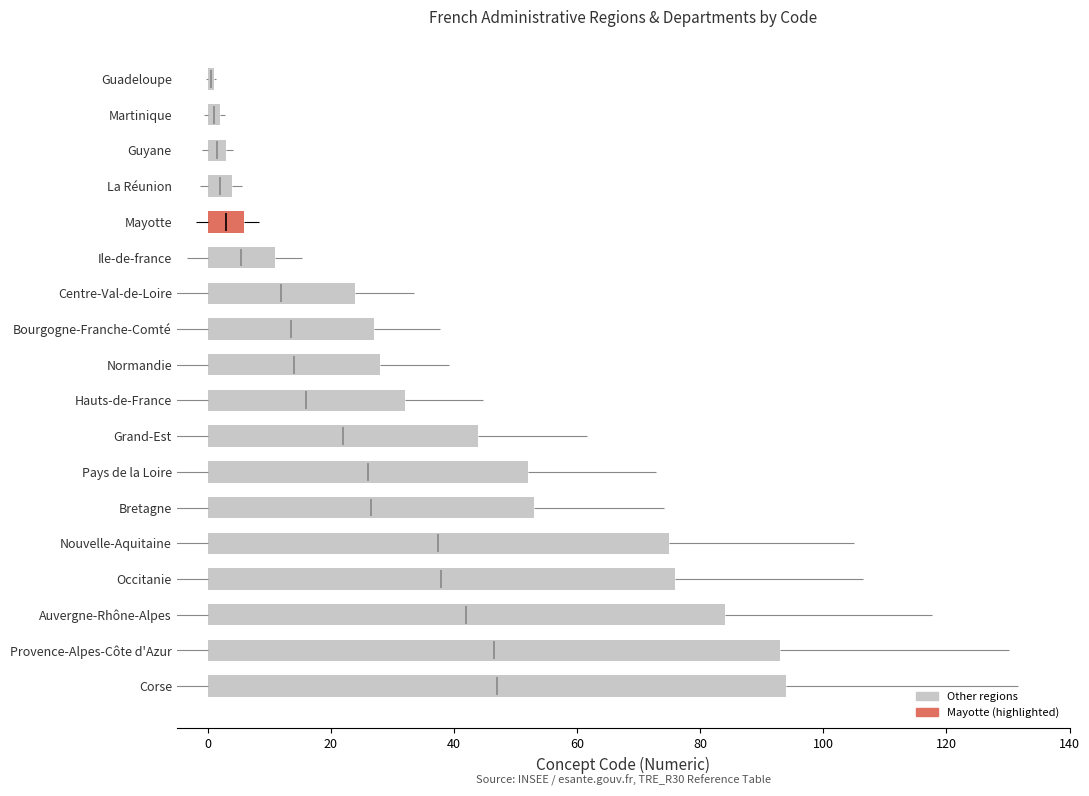

What is the difference between the second highest and second lowest values?

91